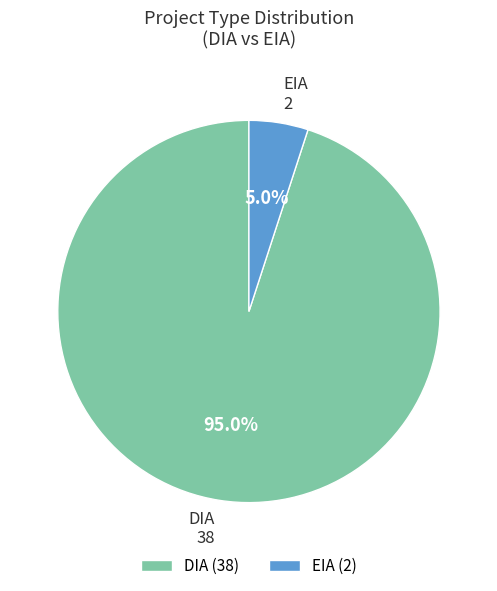

Combined, do DIA and EIA account for over 50%?

Yes